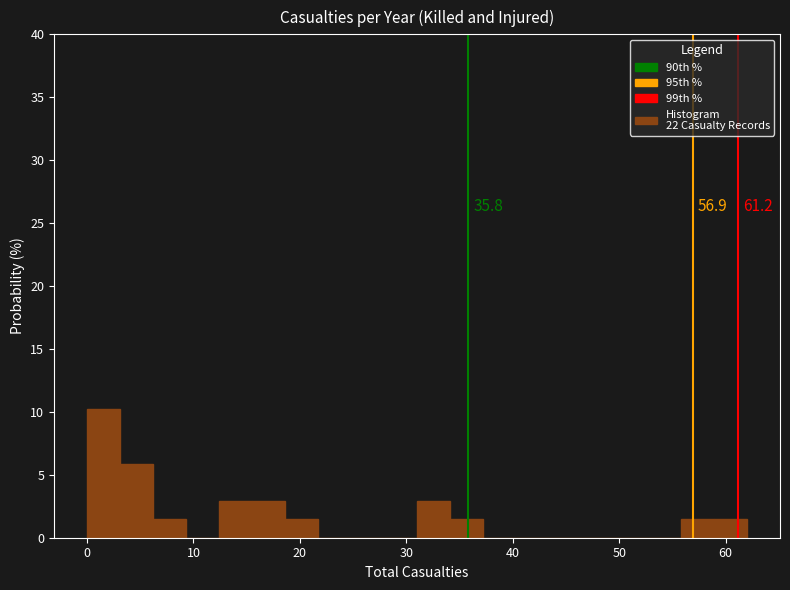

Around what value on the x-axis is the tallest bar? Give the approximate position of its centre, as read against the axis.

2